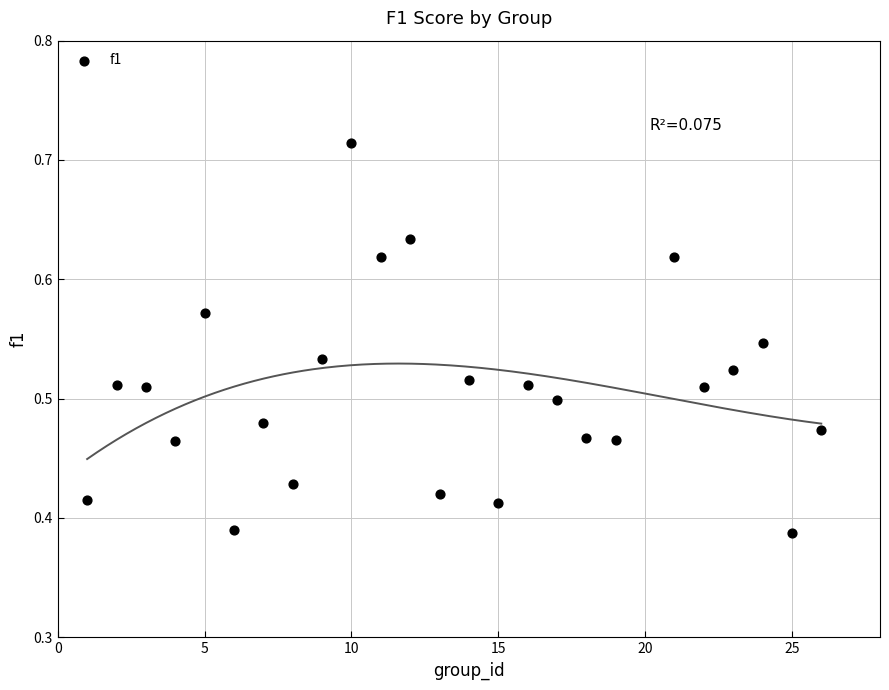

What is the range of X values (max minus min)?

25.0